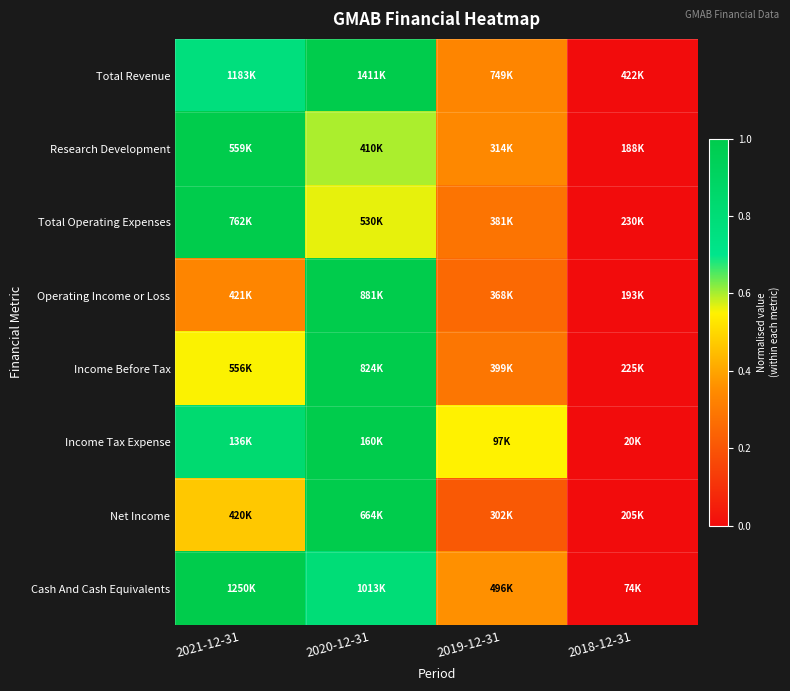

Reading left to right, what are all the values shown in this chart?

Total Revenue: 2021-12-31=0.8	2020-12-31=1.0	2019-12-31=0.3	2018-12-31=0.0
Research Development: 2021-12-31=1.0	2020-12-31=0.6	2019-12-31=0.3	2018-12-31=0.0
Total Operating Expenses: 2021-12-31=1.0	2020-12-31=0.6	2019-12-31=0.3	2018-12-31=0.0
Operating Income or Loss: 2021-12-31=0.3	2020-12-31=1.0	2019-12-31=0.3	2018-12-31=0.0
Income Before Tax: 2021-12-31=0.6	2020-12-31=1.0	2019-12-31=0.3	2018-12-31=0.0
Income Tax Expense: 2021-12-31=0.8	2020-12-31=1.0	2019-12-31=0.5	2018-12-31=0.0
Net Income: 2021-12-31=0.5	2020-12-31=1.0	2019-12-31=0.2	2018-12-31=0.0
Cash And Cash Equivalents: 2021-12-31=1.0	2020-12-31=0.8	2019-12-31=0.4	2018-12-31=0.0